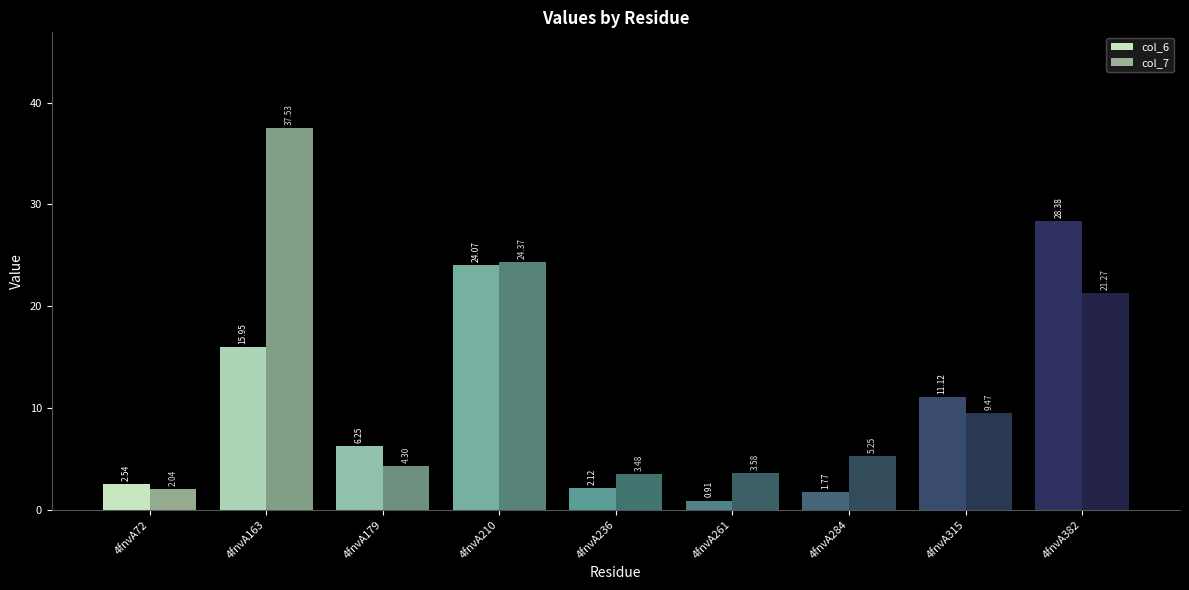

Which has a higher value, 4fnvA284 or 4fnvA163?

4fnvA163